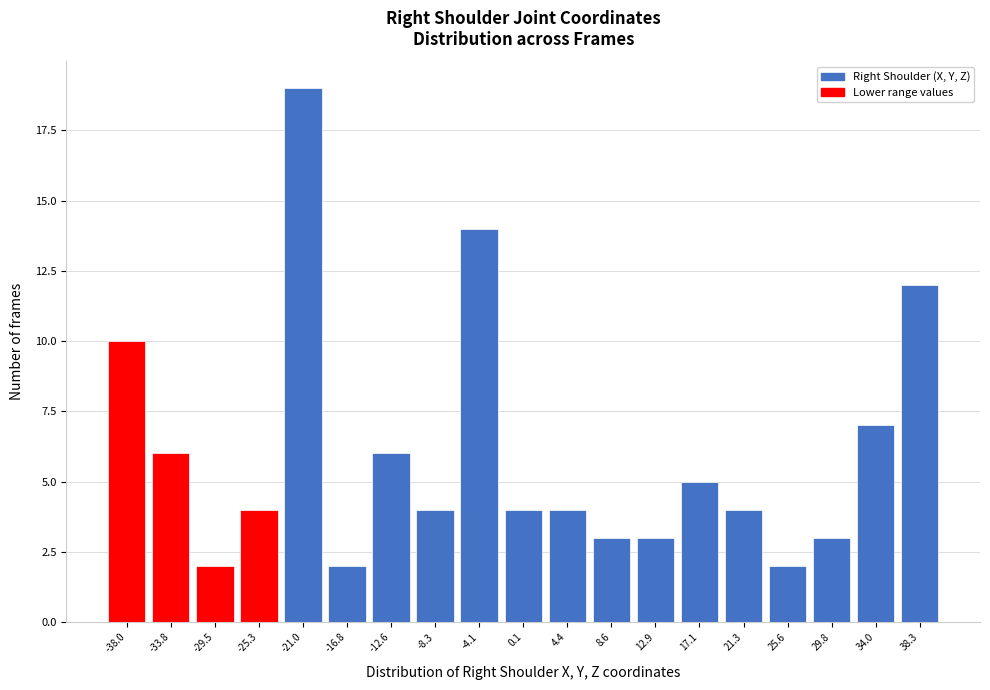

Reading left to right, extract all data points from this chart.

10	6	2	4	19	2	6	4	14	4	4	3	3	5	4	2	3	7	12